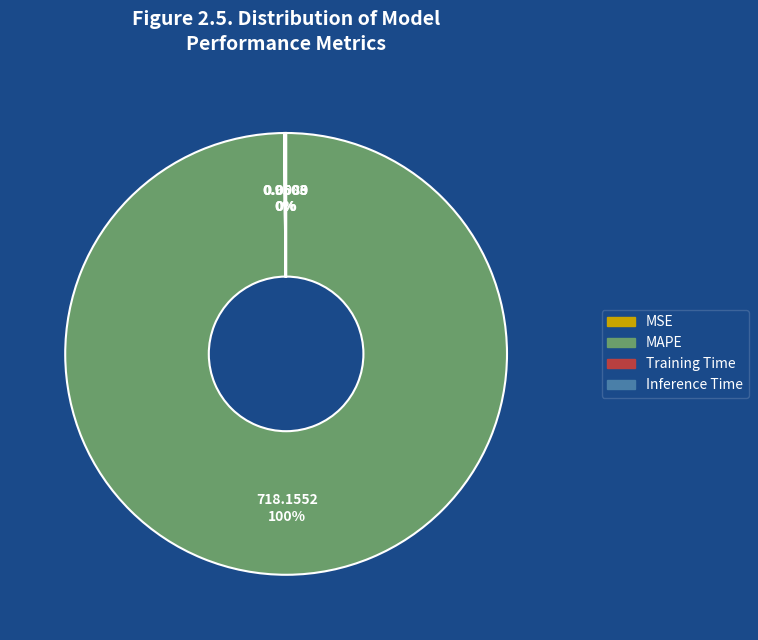

Which slice represents more than half of the pie?

MAPE